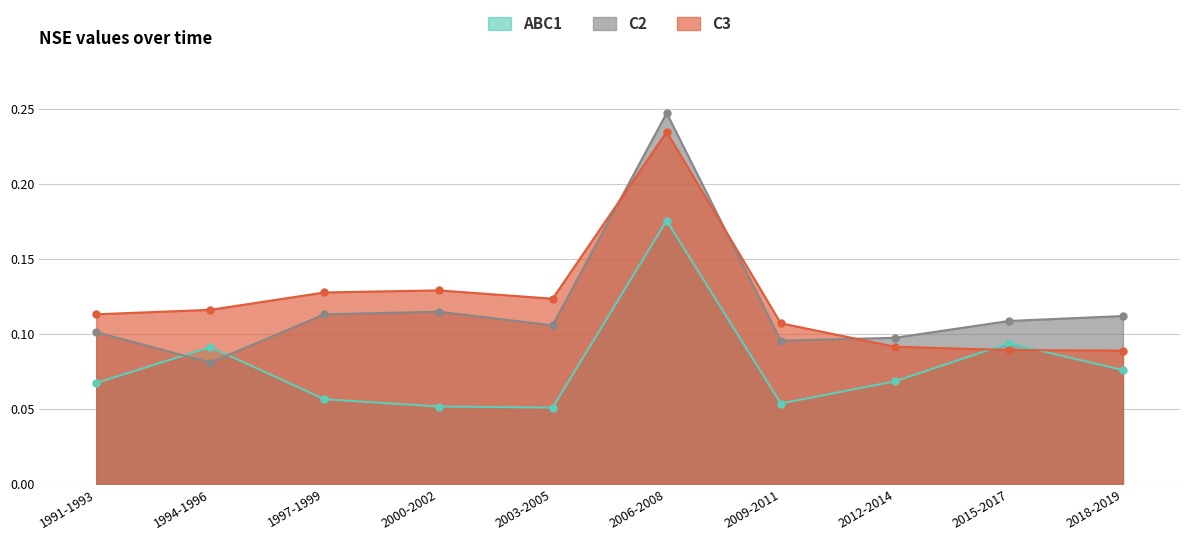

In C3, how many points are lower than both neighbors (excluding endpoints)?

1